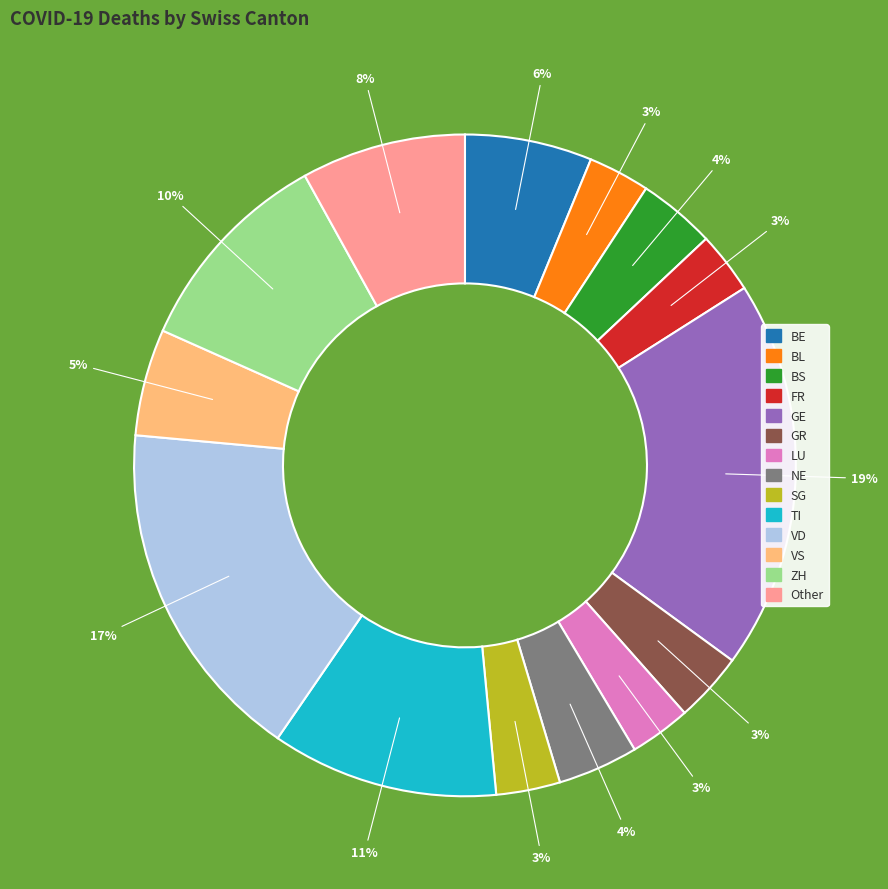

To the nearest percent, what is the difference between the largest and smallest slice percentages?

16%